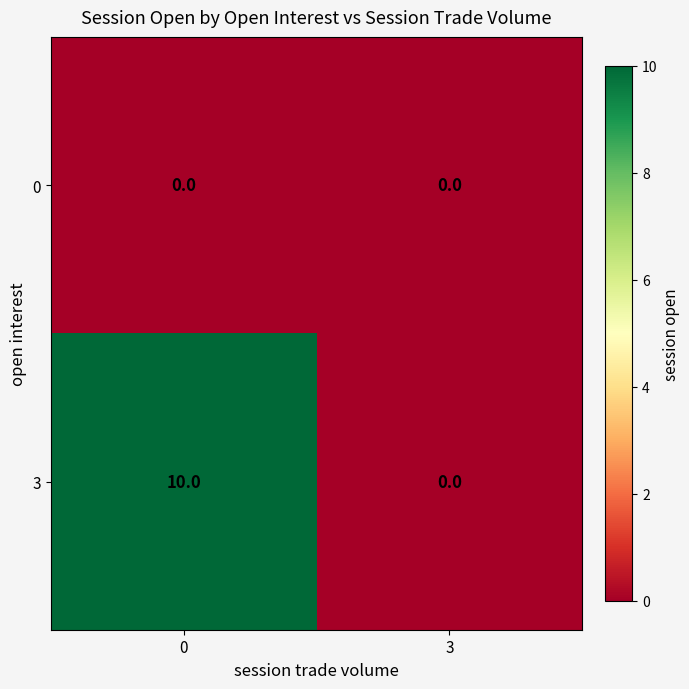

True or false: 3 has a value of -6 at 3.

False